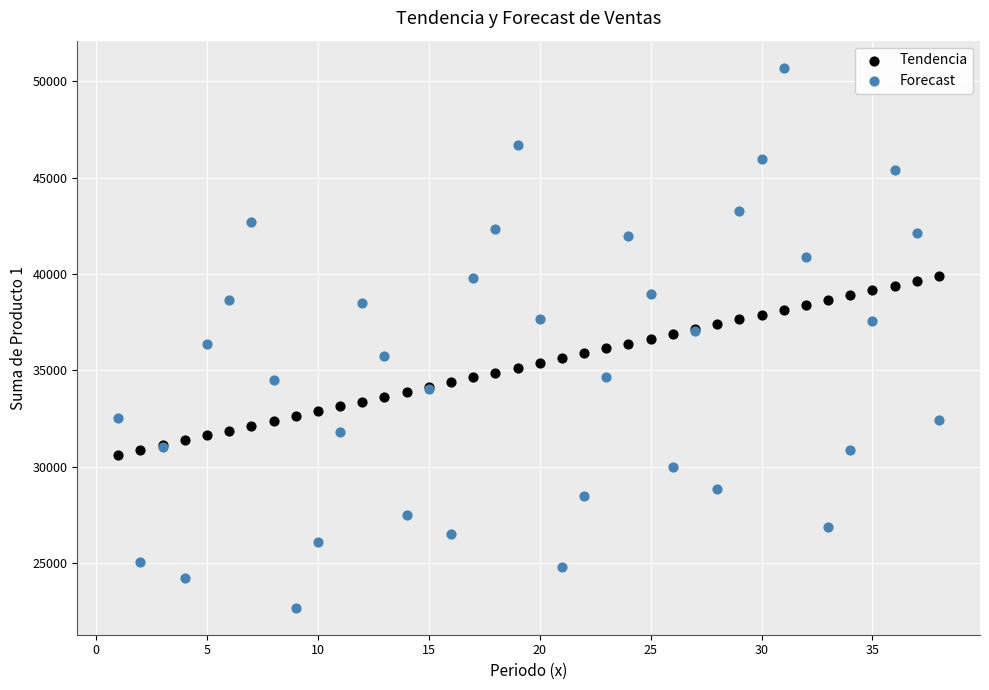

What is the X range (max minus min) for the scatter plot?

37.0